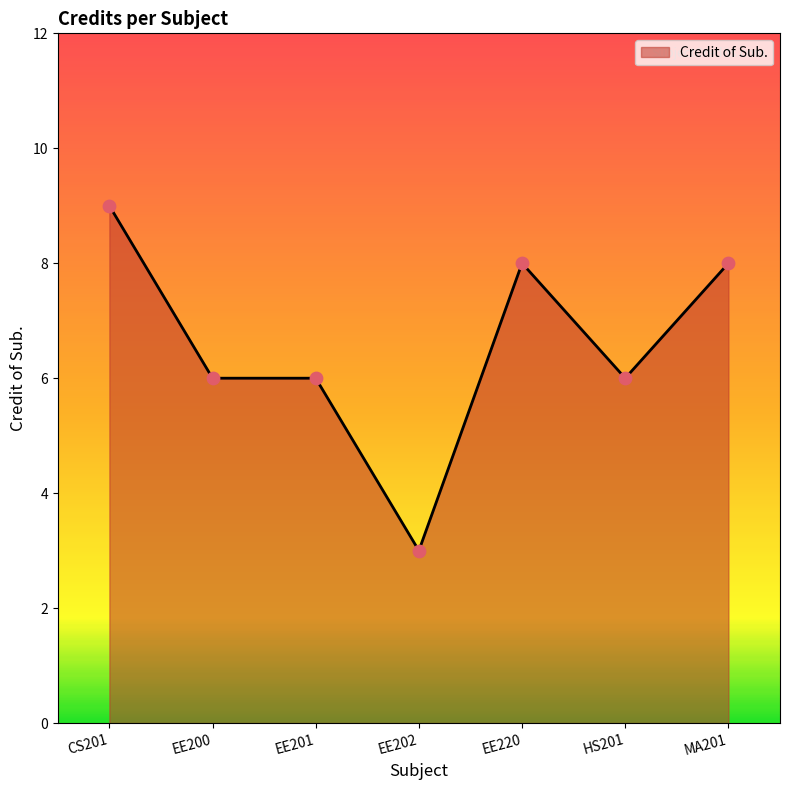

Approximately how many times larger is the value at EE220 compared to MA201?

1.0